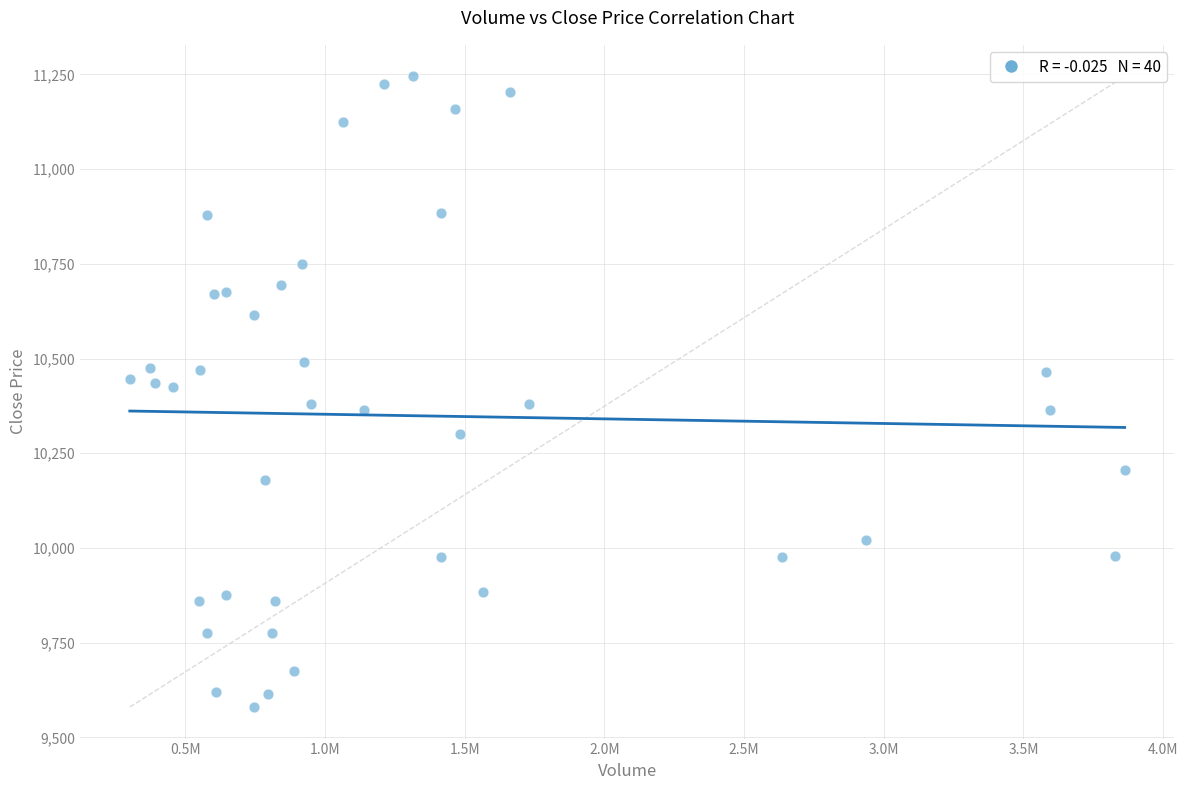

What is the range of Y values (max minus min)?

1665